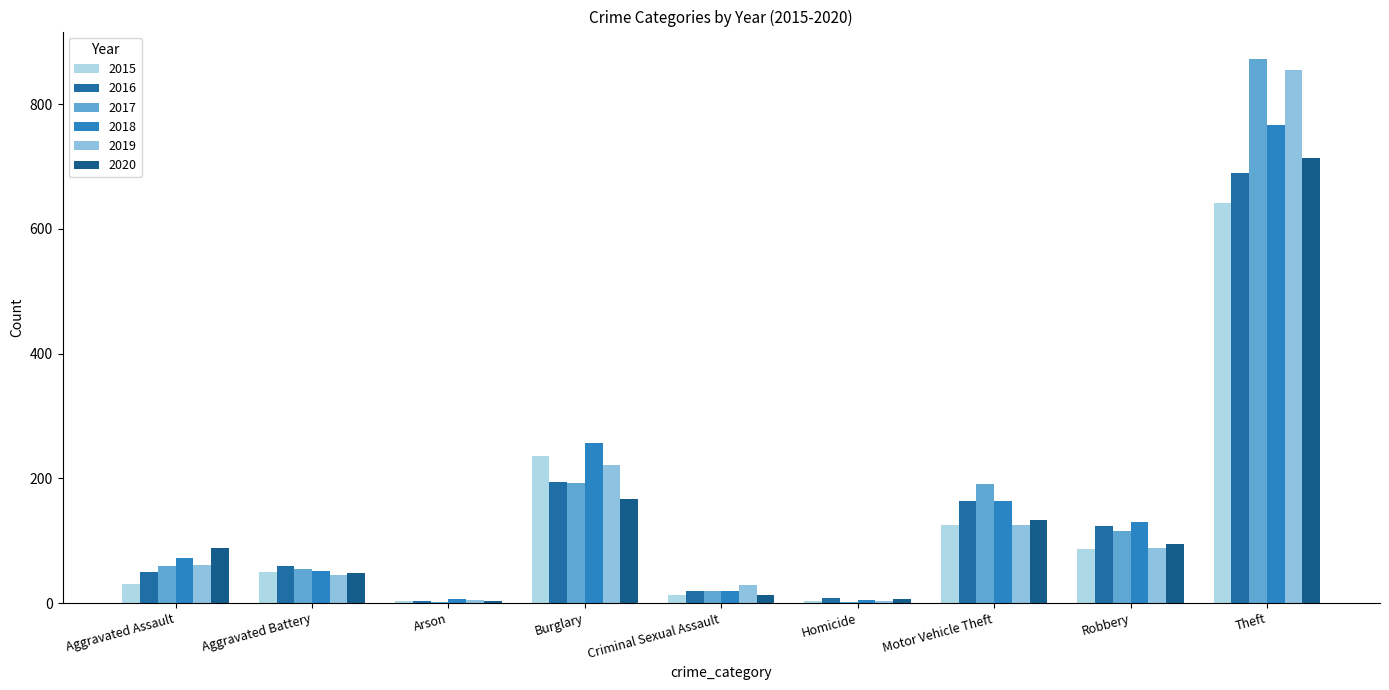

Is the value of 2017 at Homicide greater than the value of 2019 at Robbery?

No